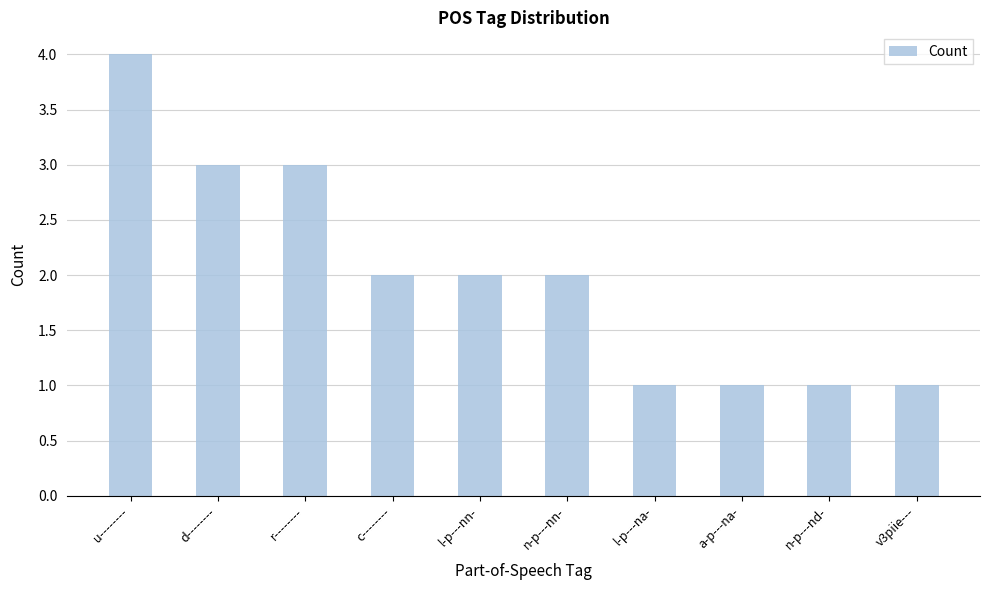

Reading left to right, what are all the values shown in this chart?

u--------=4	d--------=3	r--------=3	c--------=2	l-p---nn-=2	n-p---nn-=2	l-p---na-=1	a-p---na-=1	n-p---nd-=1	v3piie---=1